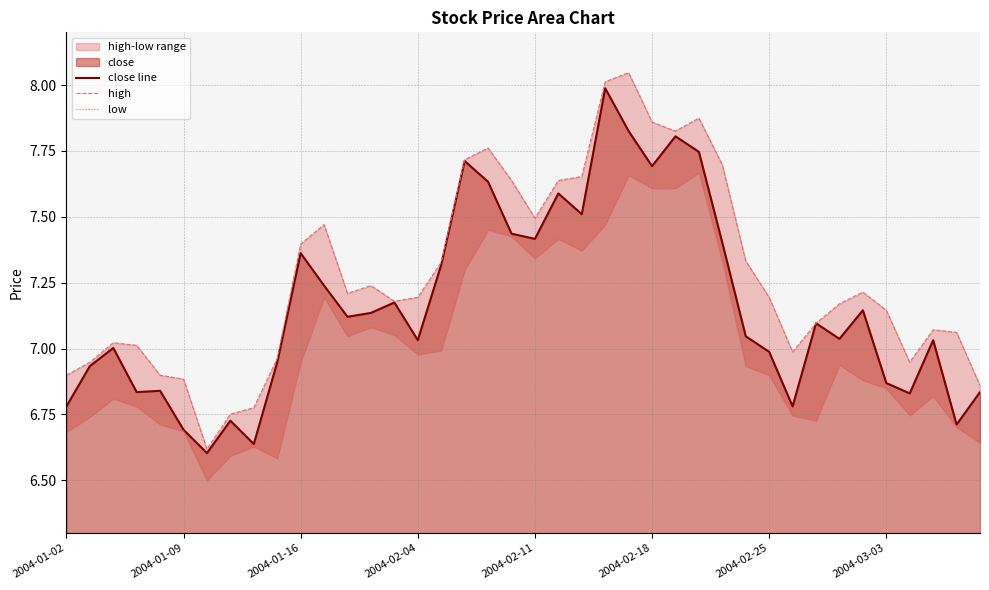

True or false: low and close line intersect in this chart.

False